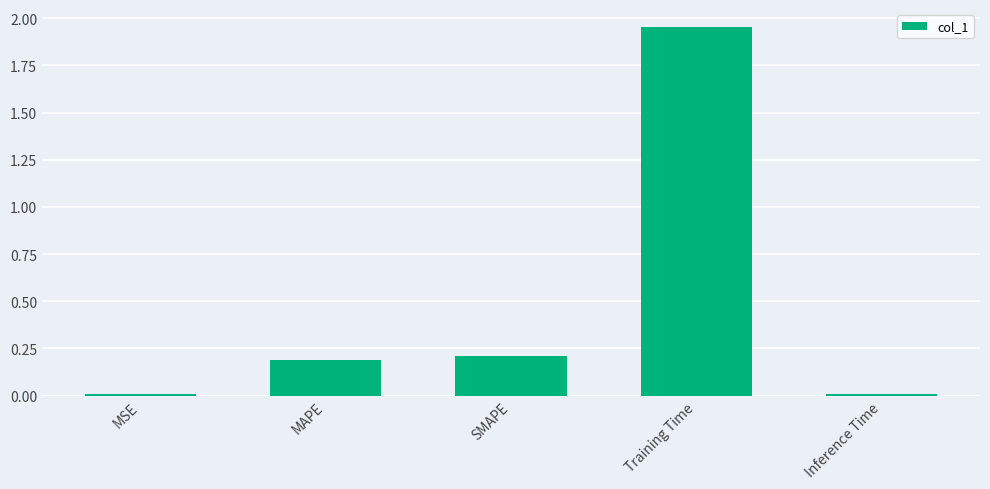

What is the change in value from SMAPE to Training Time?

+1.7